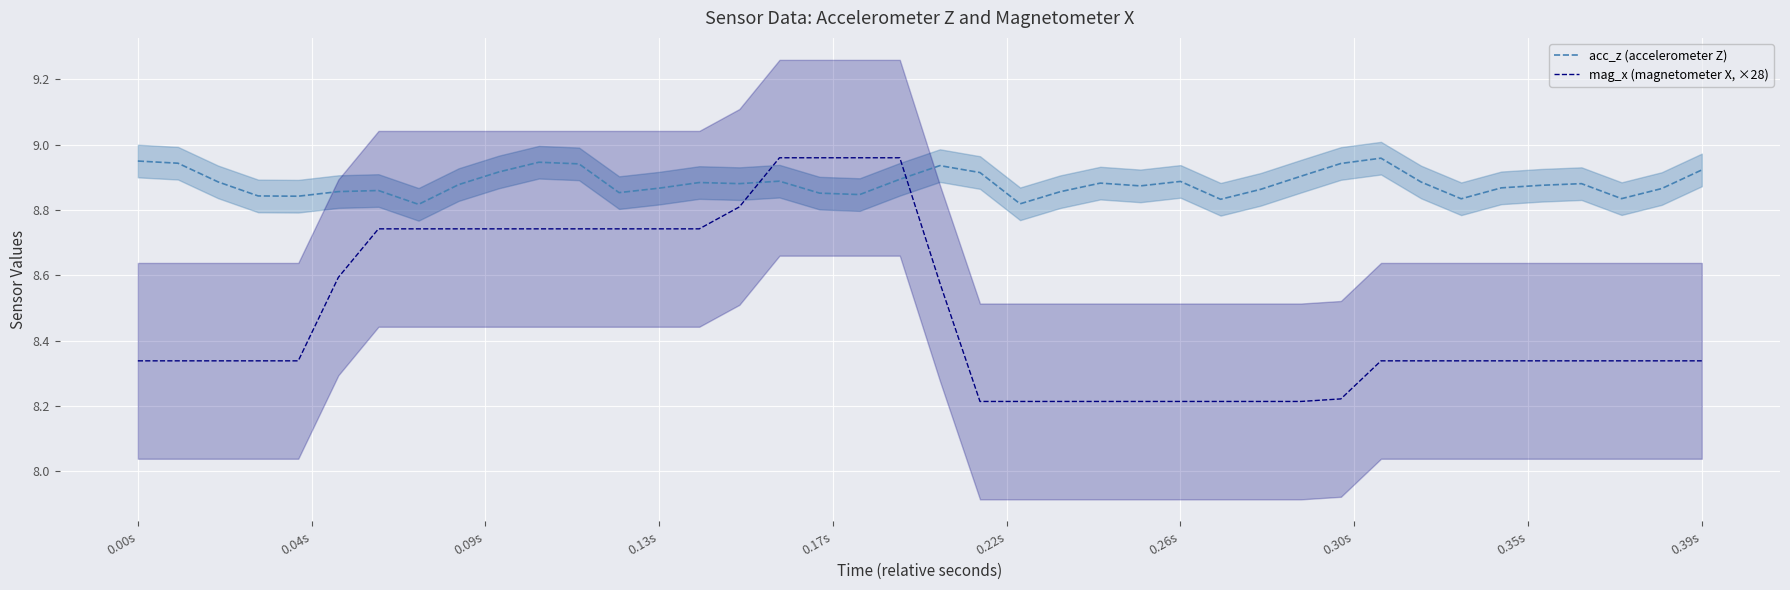

How many times do acc_z (accelerometer Z) and mag_x (magnetometer X, ×28) cross each other?

2